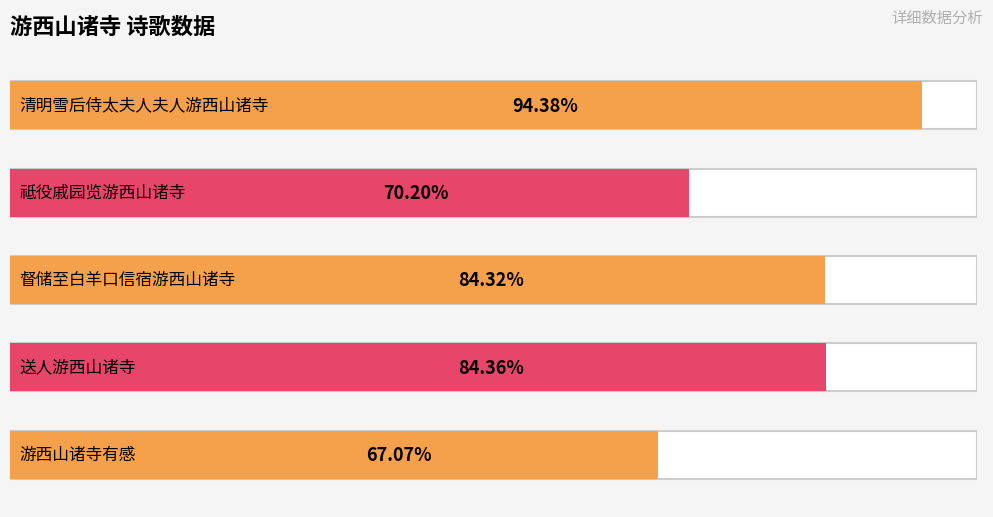

At which category does the chart reach its peak across all series?

清明雪后侍太夫人夫人游西山诸寺